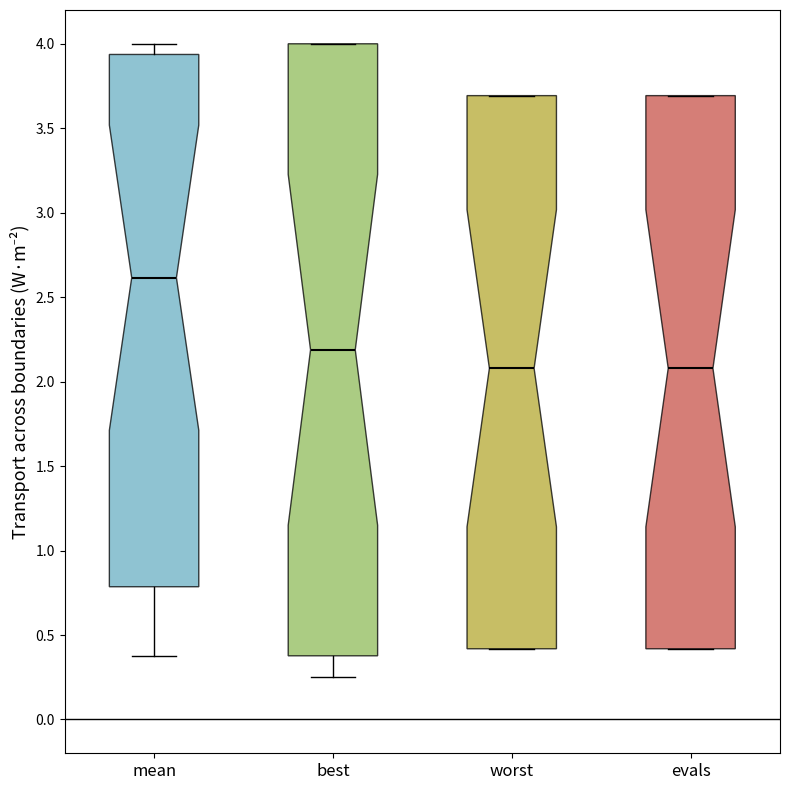

Where is the upper edge of the box for mean on the y-axis? The values are not printed on the chart, so give them approximately, as read against the axis.

3.95